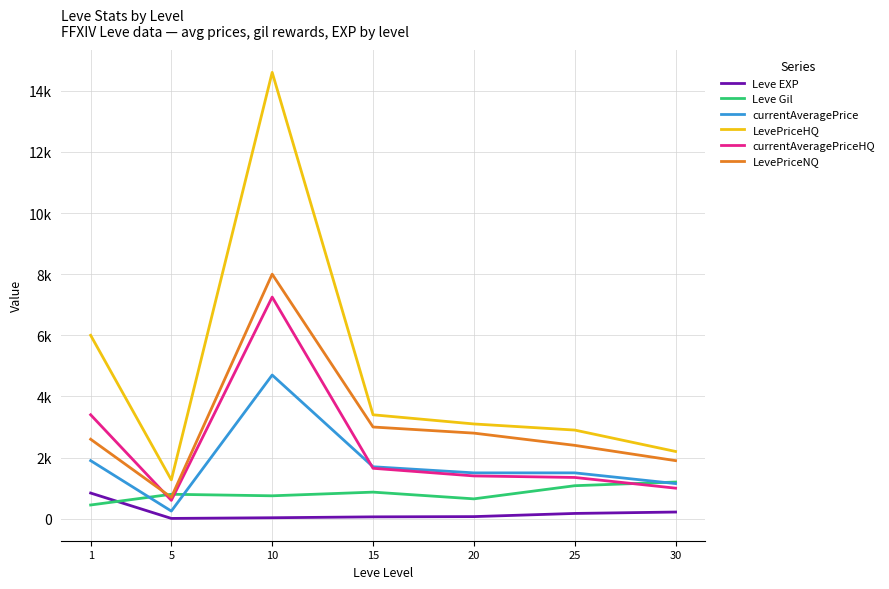

At which label does Leve Gil first exceed 800?

15